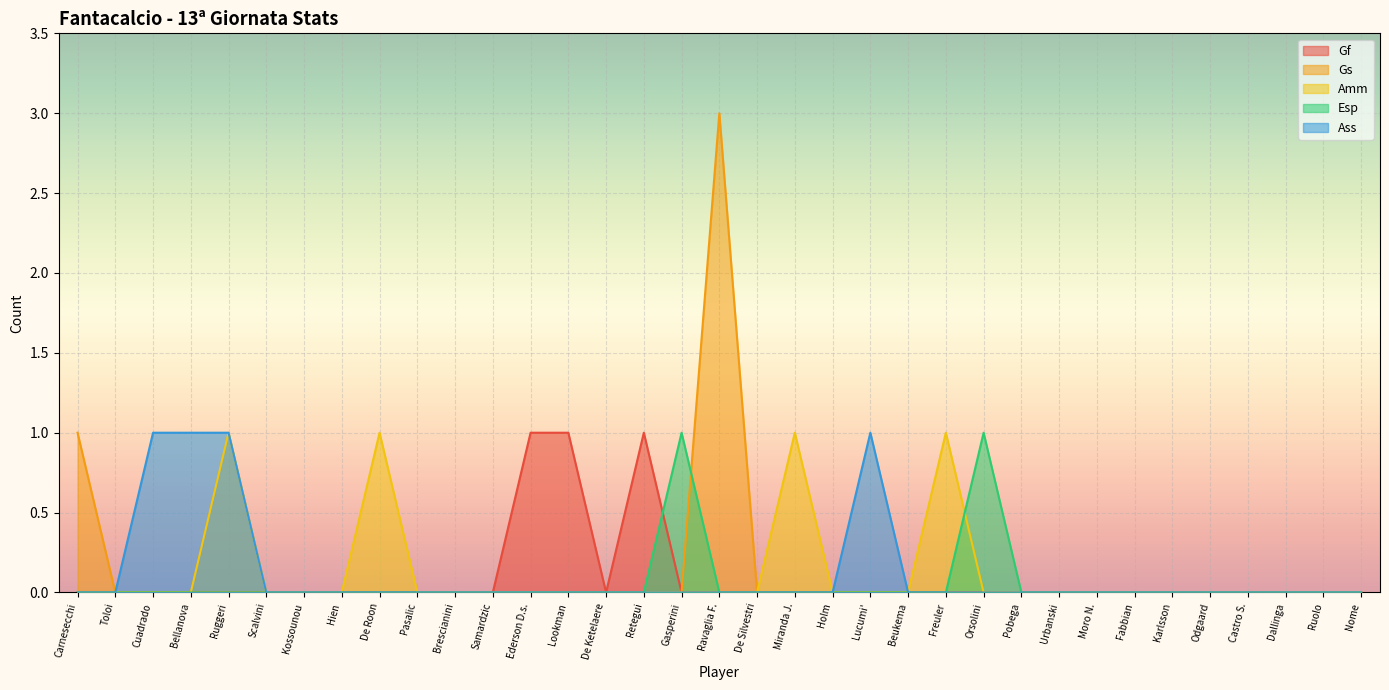

True or false: Gs and Amm cross at least once.

False